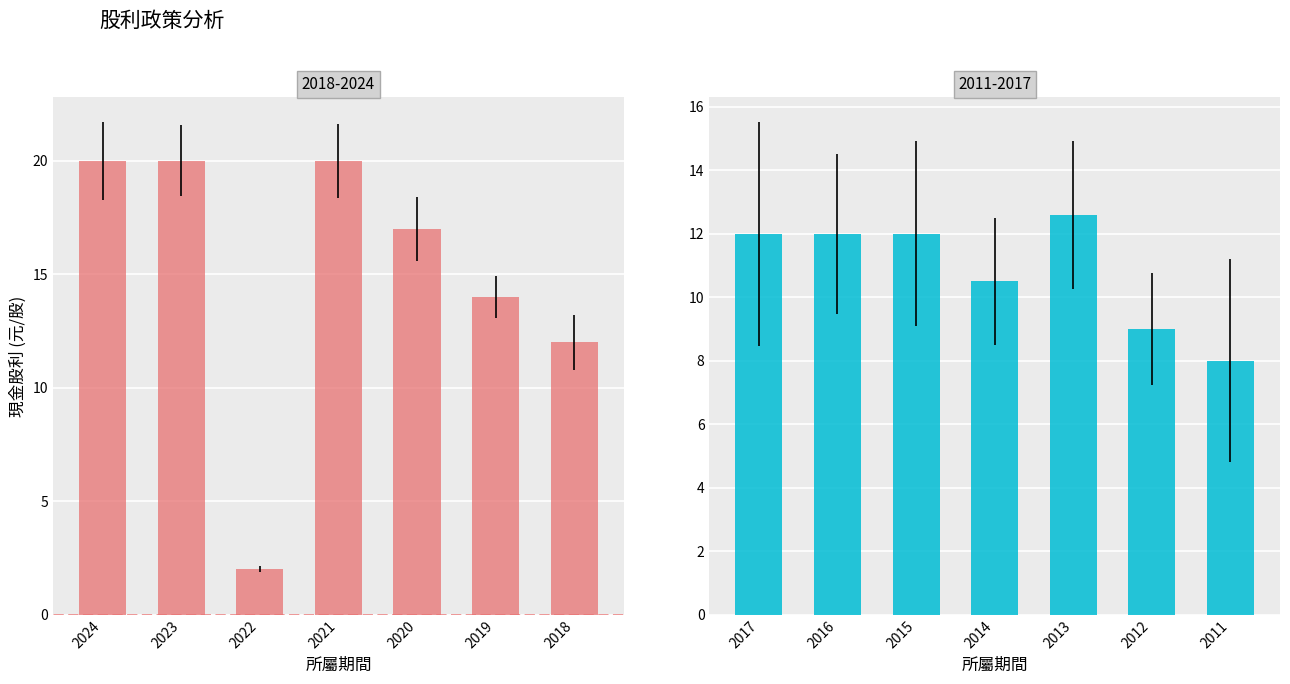

Does the chart contain any negative values?

No